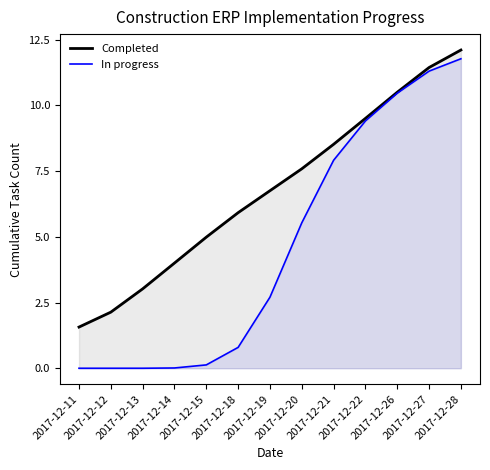

What is the average value of the Completed series?

6.8